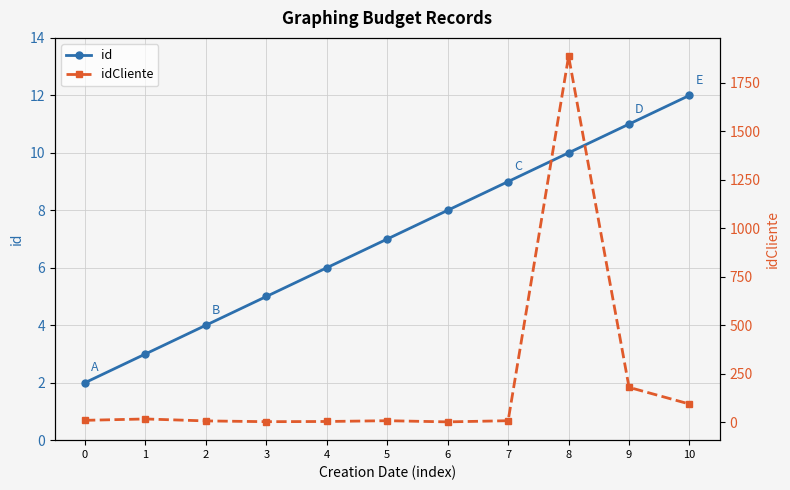

What are all the series names shown in the legend?

id, idCliente